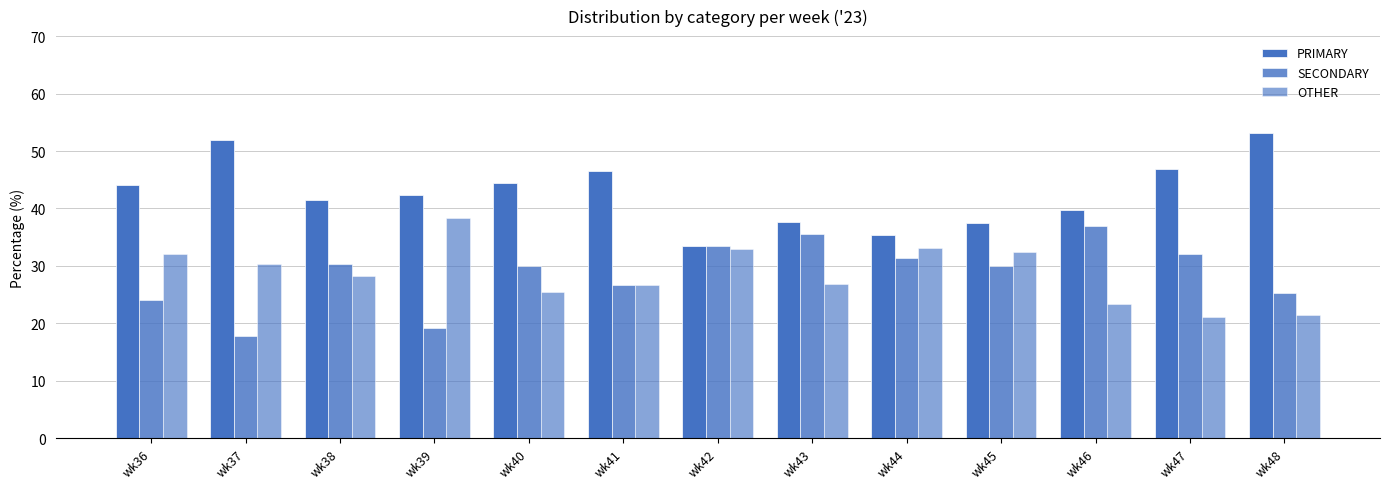

How many data points in PRIMARY are above 42?

7